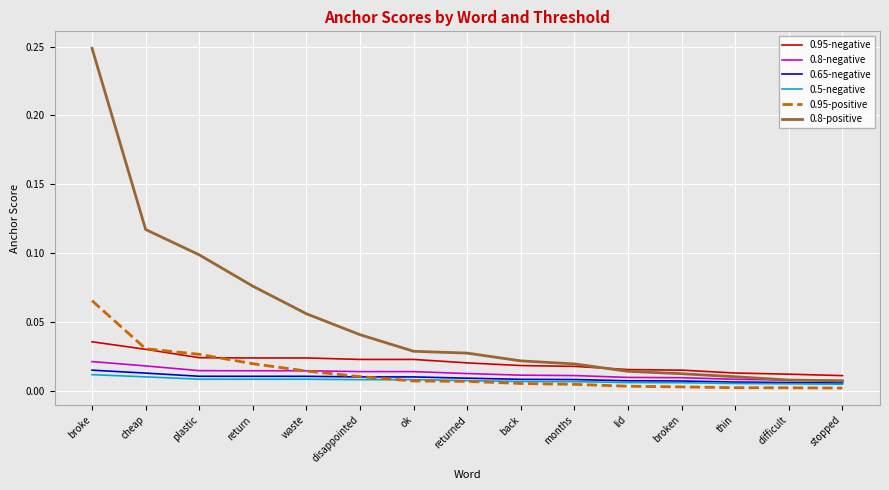

Which series has the largest range (max minus min)?

0.8-positive